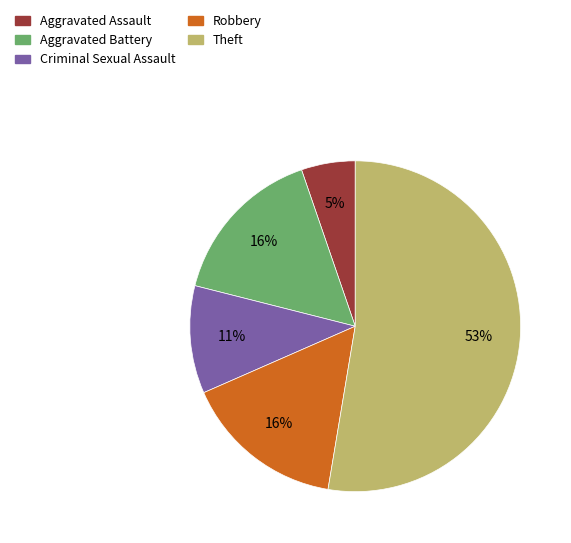

Does any single category account for the majority?

Yes